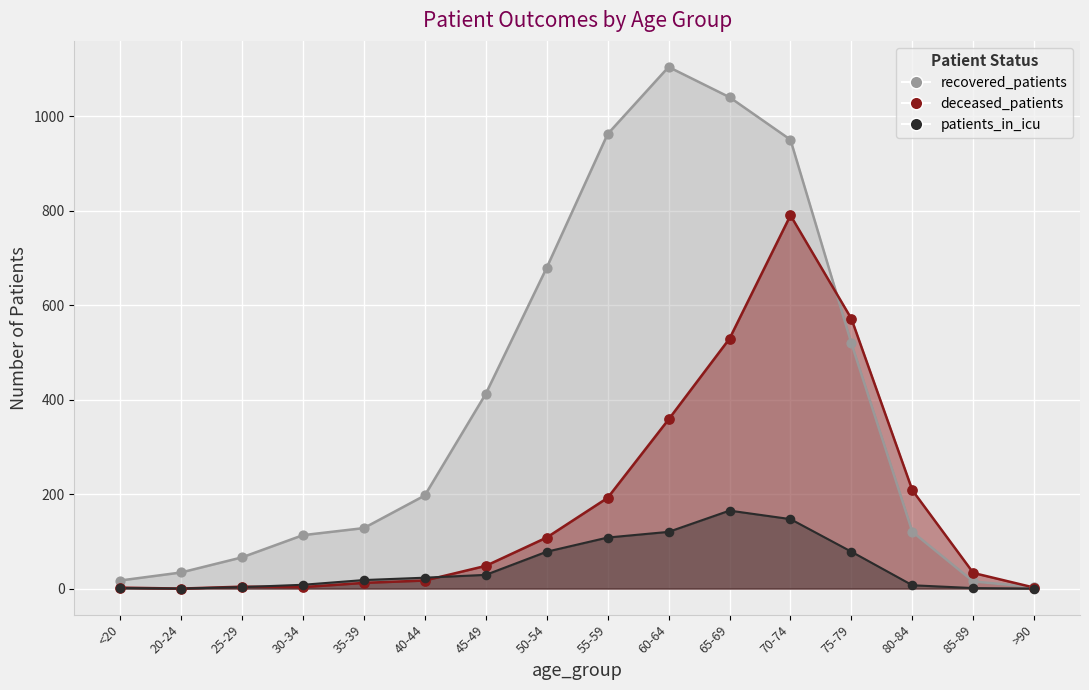

At how many categories does at least one series exceed 46?

12